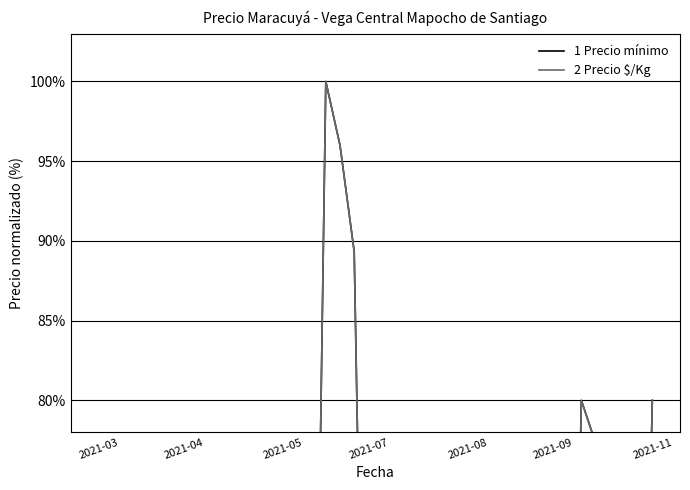

At how many categories does at least one series exceed 73?

6